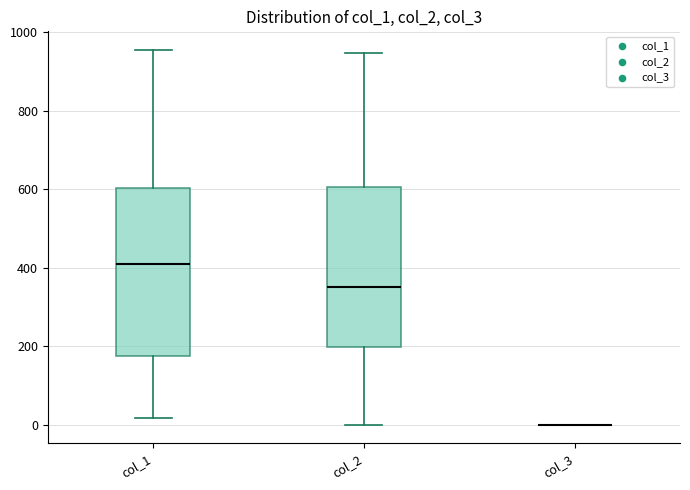

Where does the median line of the box for col_1 sit on the y-axis? The values are not printed on the chart, so give them approximately, as read against the axis.

420